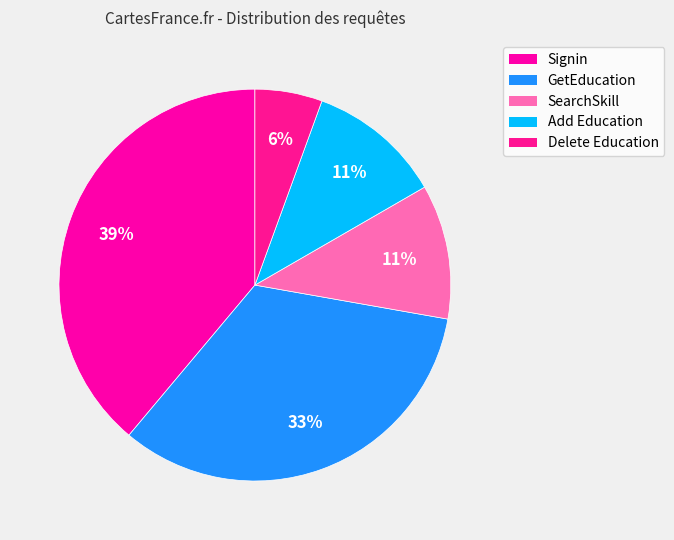

Is it true that Delete Education is 1% of the pie?

False